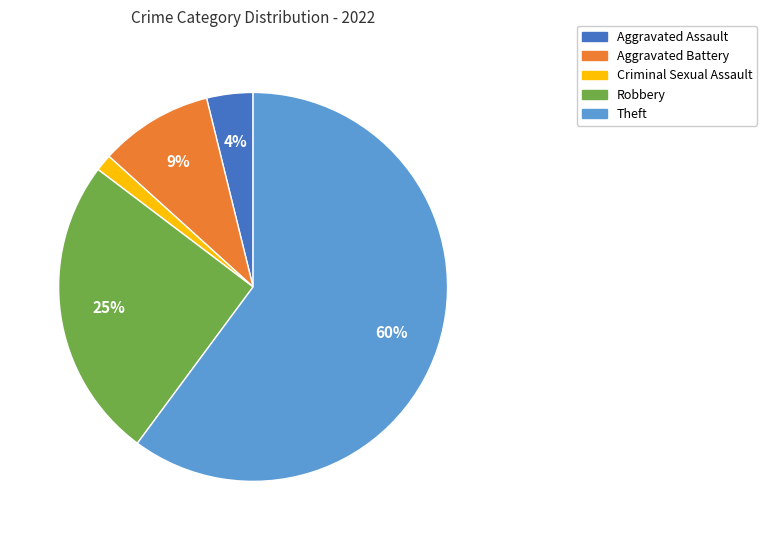

Is there a majority slice in this chart?

Yes